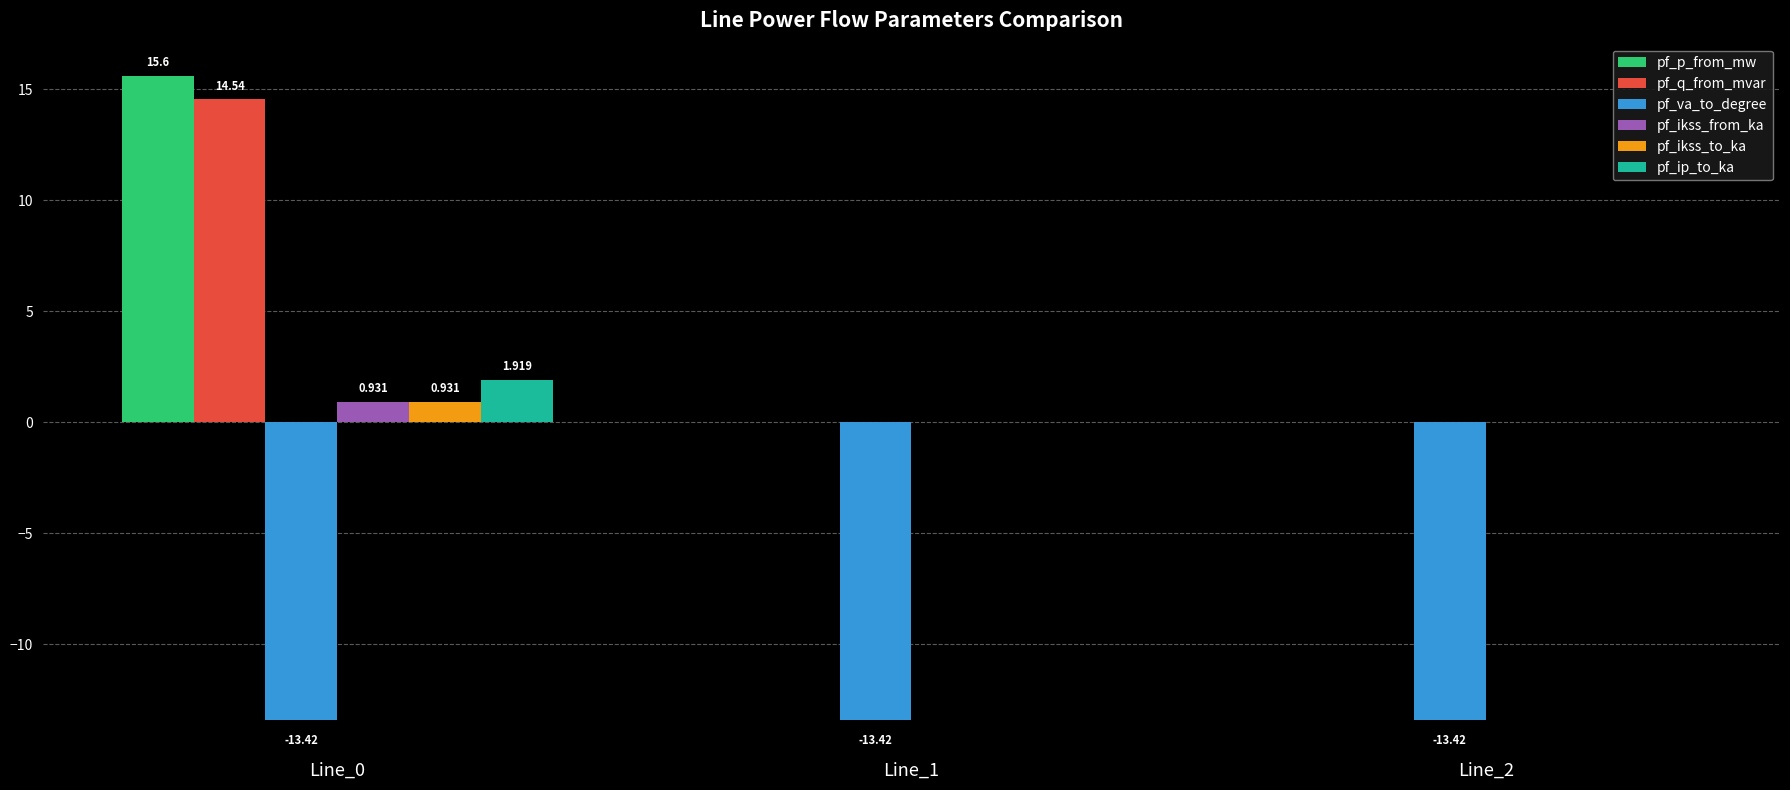

Which series changed the most between Line_0 and Line_2?

pf_p_from_mw